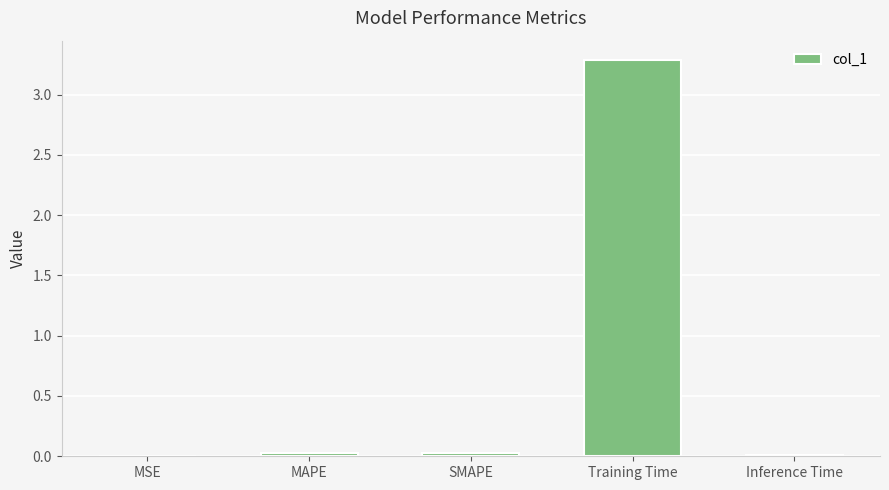

Which has a higher value, Training Time or MAPE?

Training Time